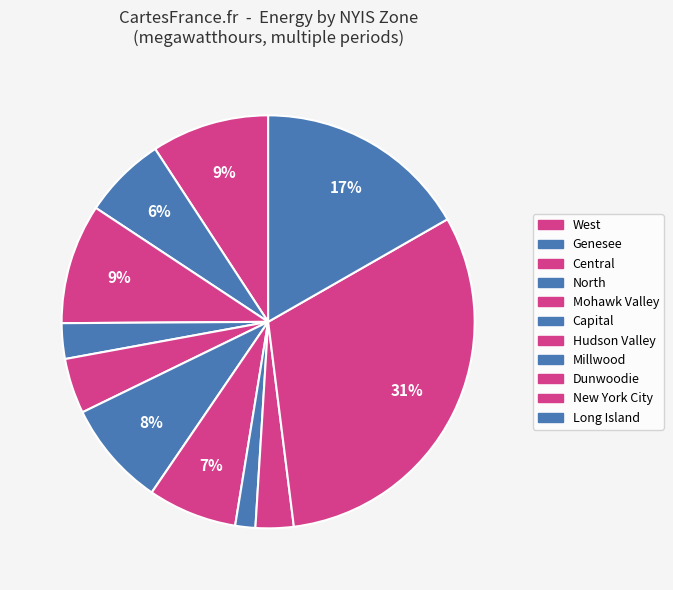

Is it true that Central is 1% of the pie?

False